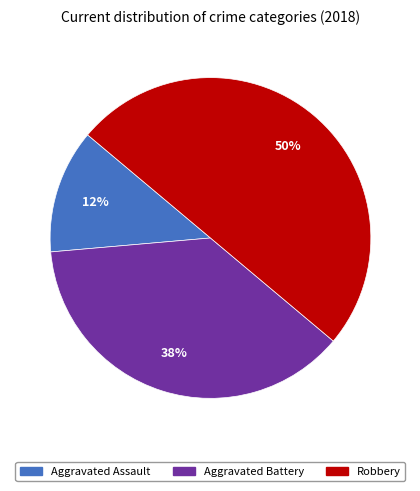

What percentage is the Robbery slice, to the nearest percent?

50%